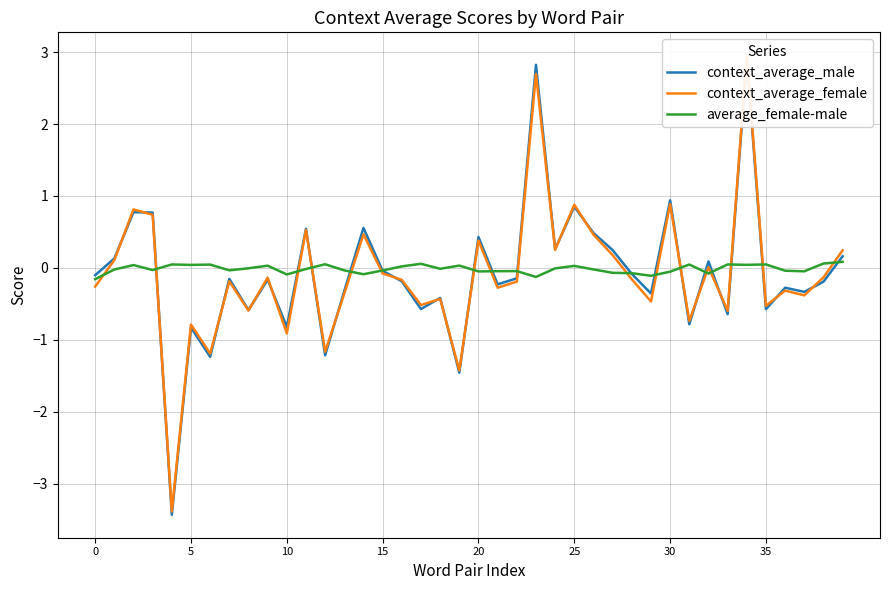

Read the context_average_female value at 15.

-0.1